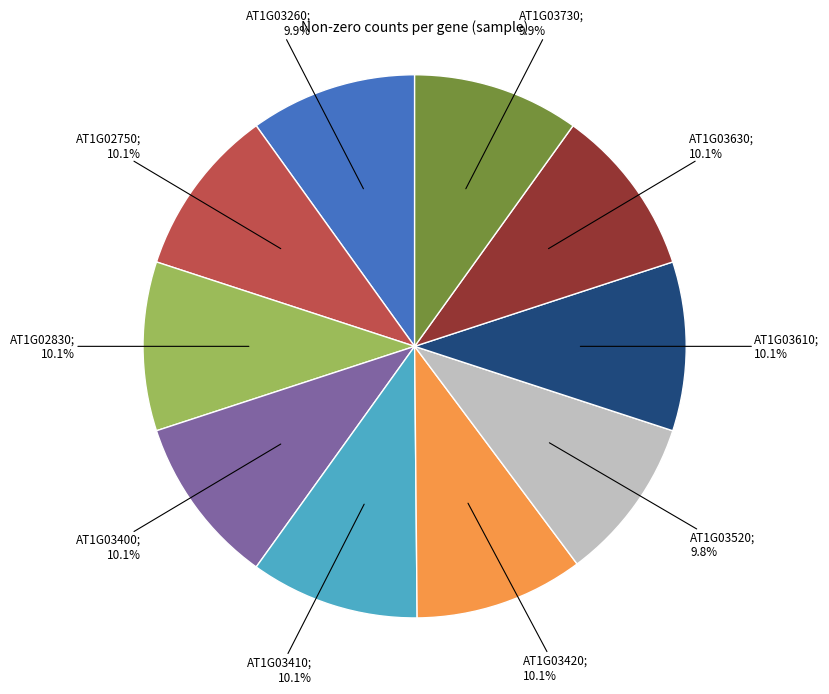

Is there any slice that represents more than half of the pie?

No